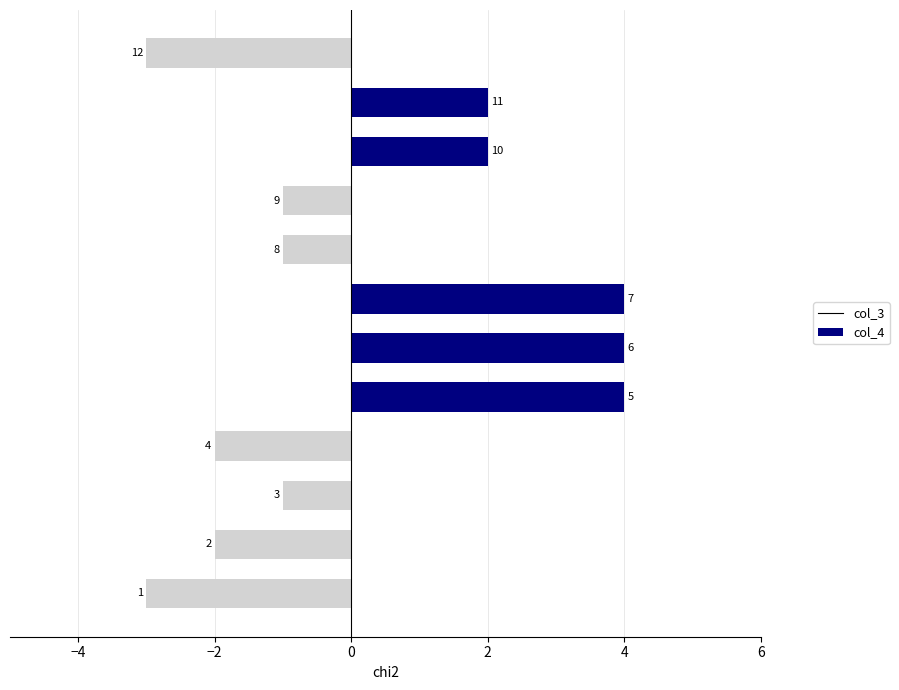

Reading left to right, transcribe all the data shown in this chart.

col_3: 0	0	0	0	4	4	4	0	0	2	2	0
col_4: -3	-2	-1	-2	0	0	0	-1	-1	0	0	-3